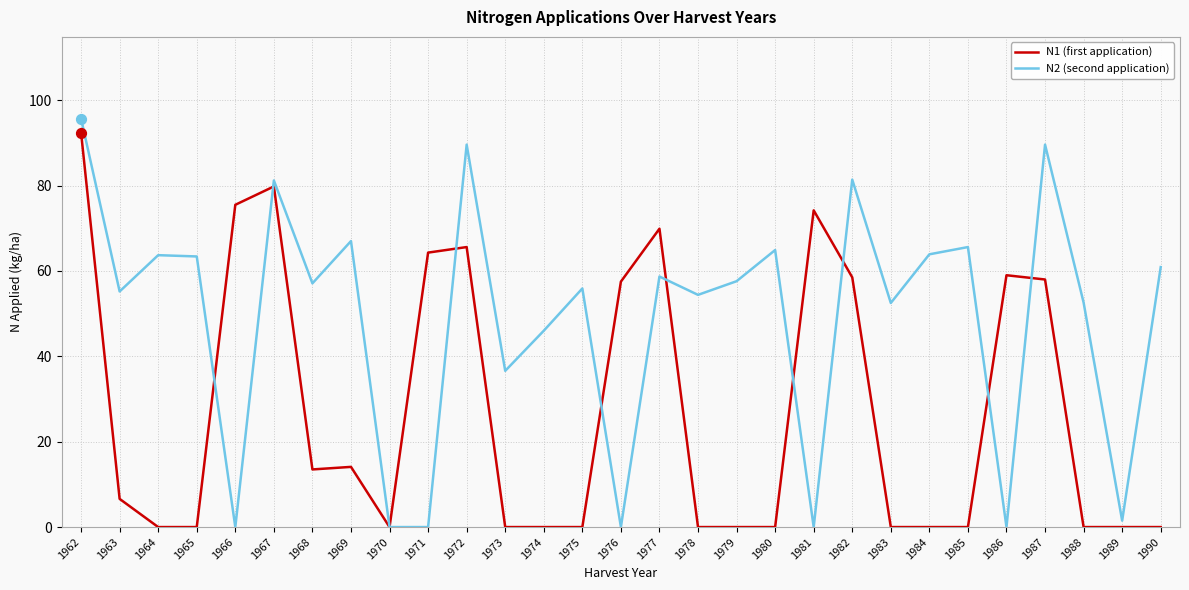

Which series has the largest range (max minus min)?

N2 (second application)